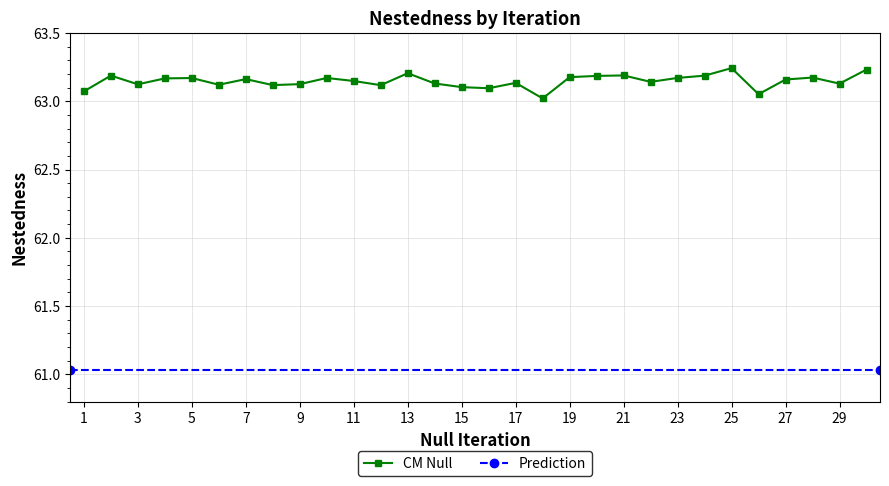

How many interior local valleys (lower than both neighbors) does the data have?

9